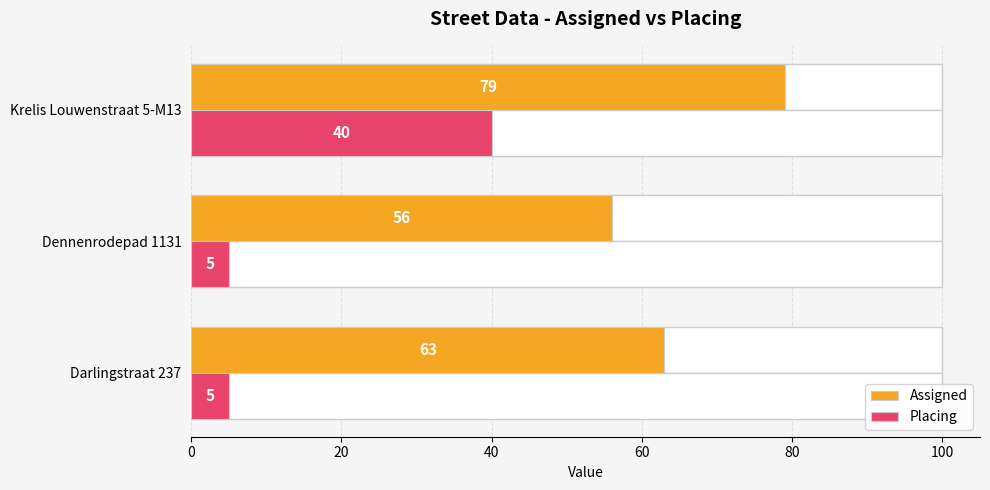

Reading left to right, list all the values displayed in this chart.

Assigned: 63	56	79
Placing: 5	5	40